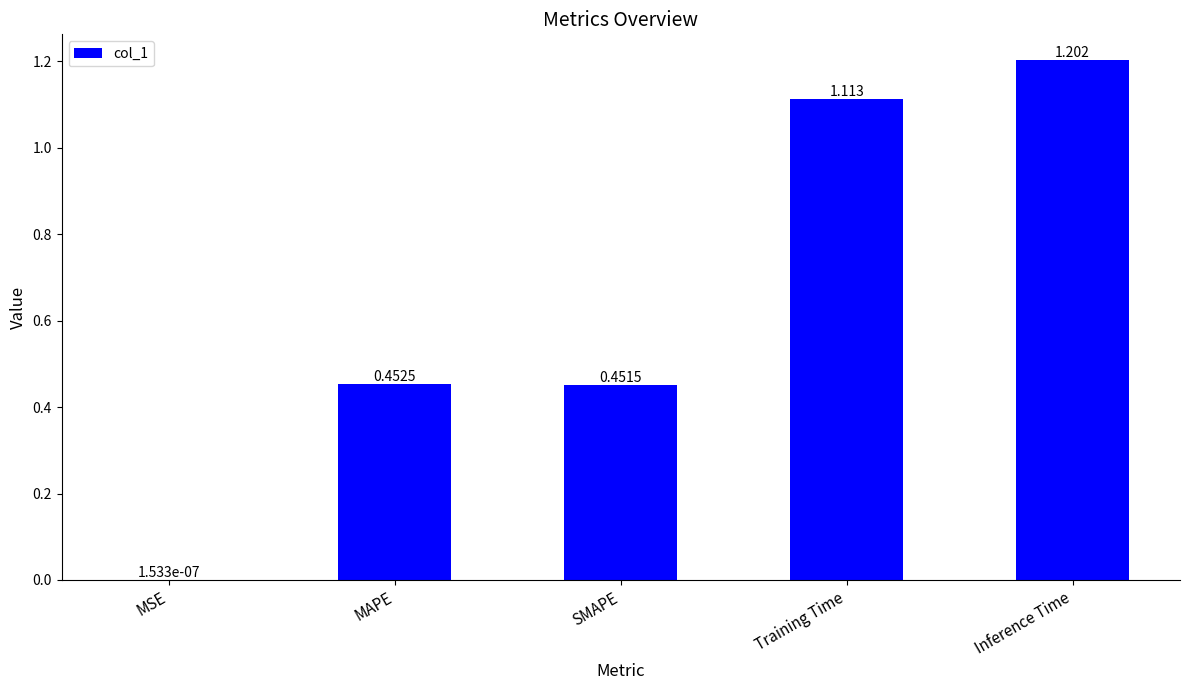

Where is the data nearest to the value 0?

MSE